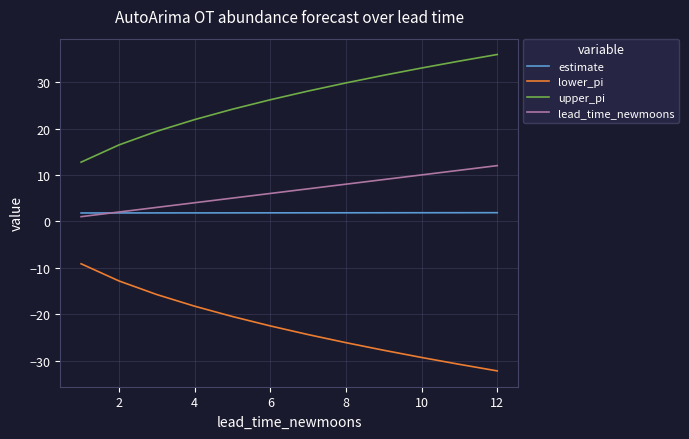

Which series has the largest total across all categories?

upper_pi